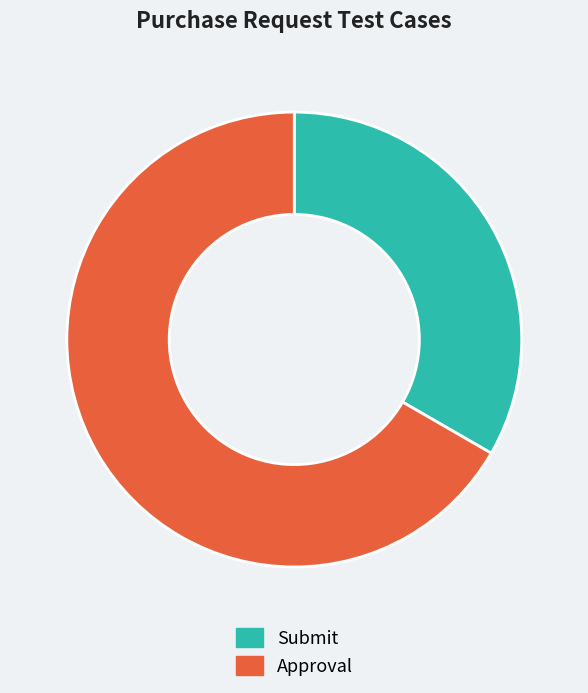

Which slice represents more than half of the pie?

Approval